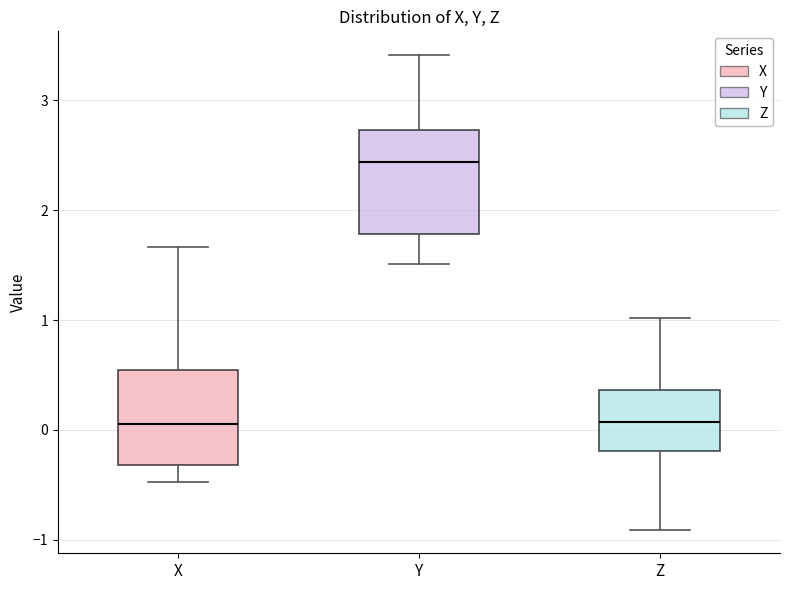

Where does the upper whisker of the box for Z end on the y-axis? The values are not printed on the chart, so give them approximately, as read against the axis.

1.0